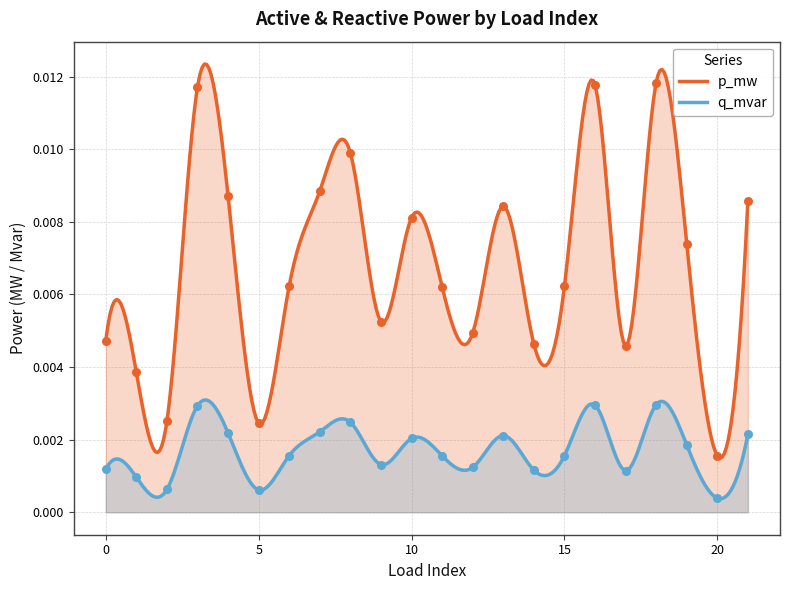

Which series has the widest spread of Y values?

p_mw